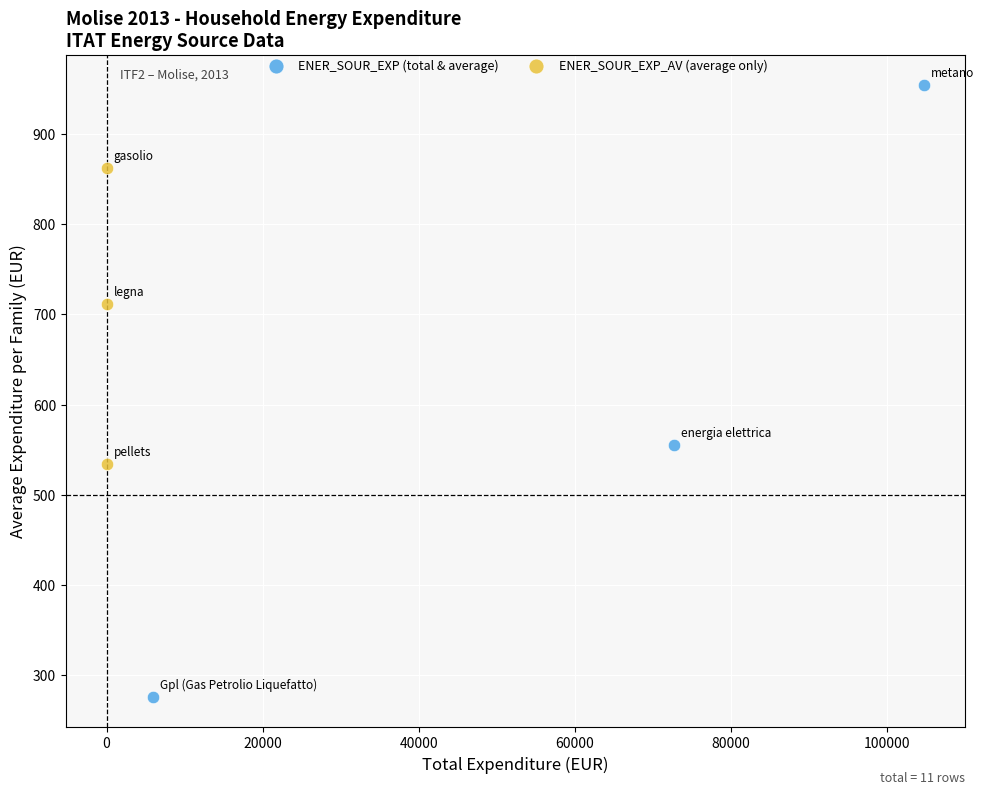

Which series reaches the minimum Y coordinate?

ENER_SOUR_EXP (total & average)